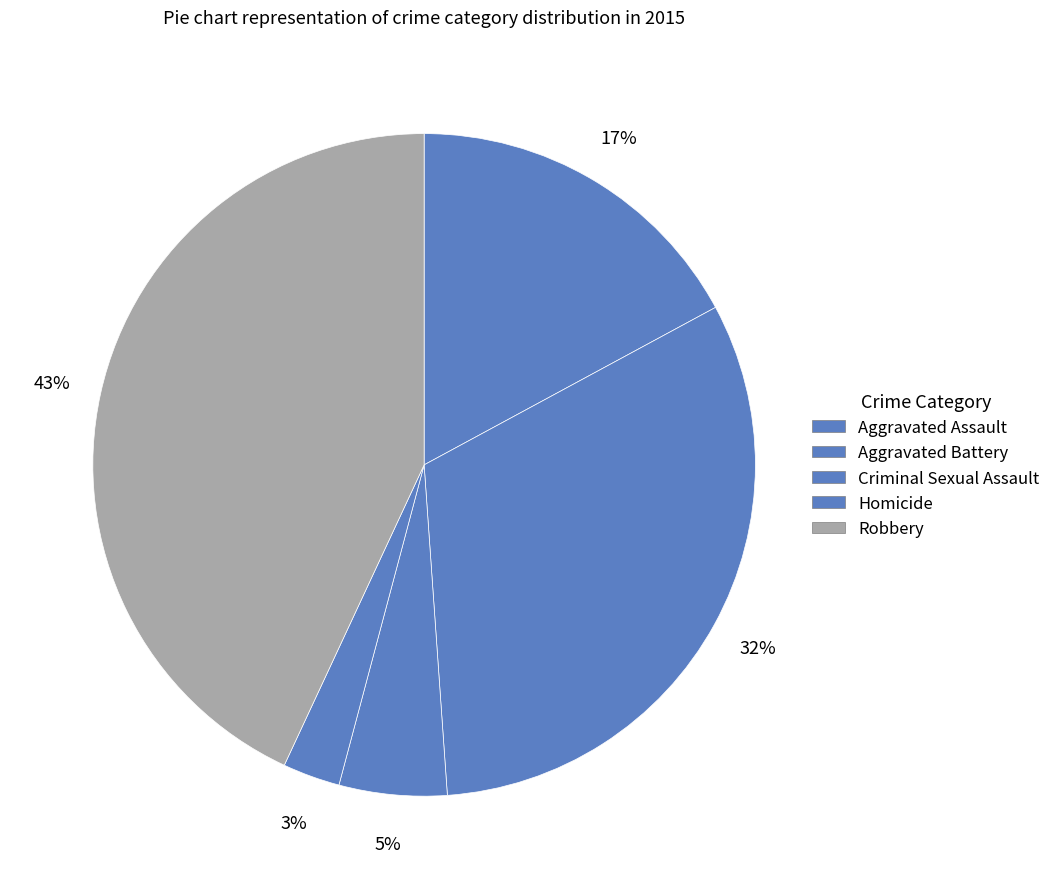

How many slices are in this pie chart?

5